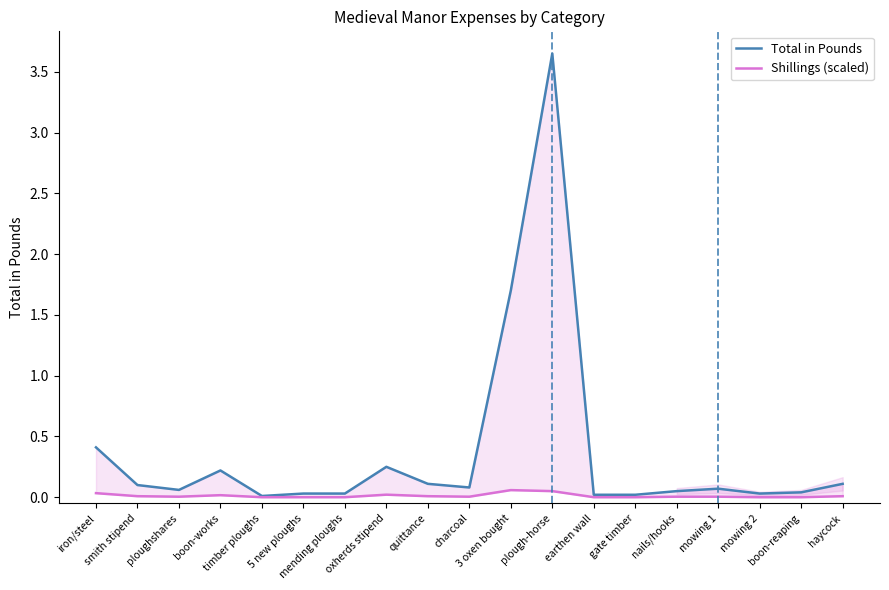

What is the maximum value for Shillings (scaled)?

0.1